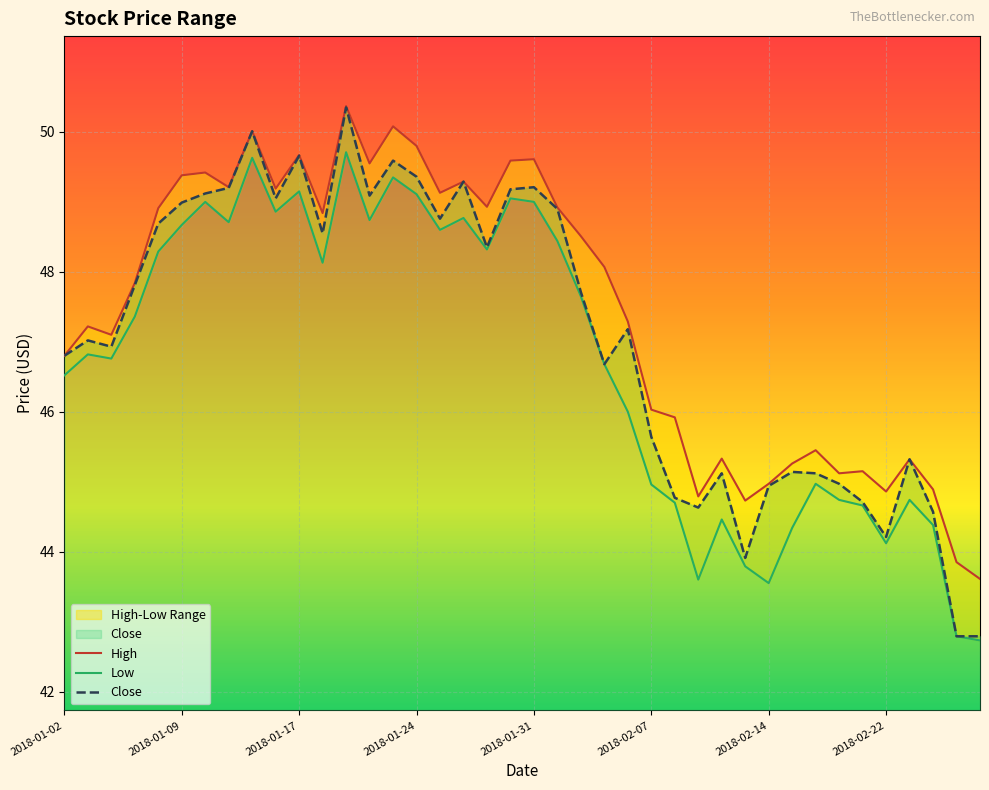

What is the lowest value of the Close series?

42.8